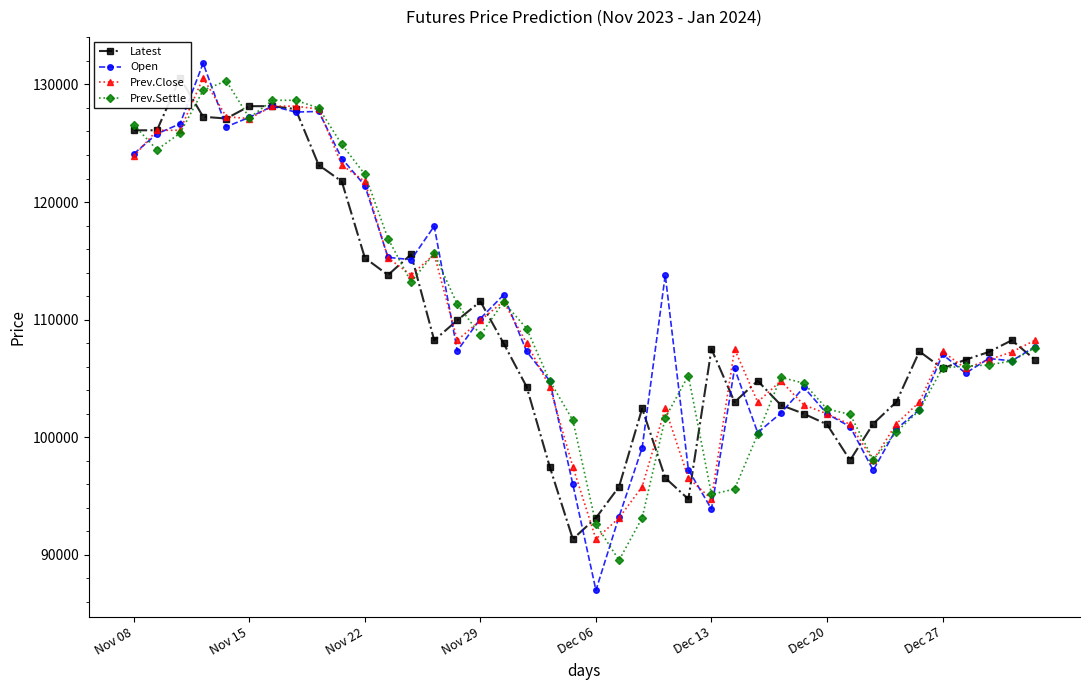

What is the value of the Open point at the 18th from the left?

107300